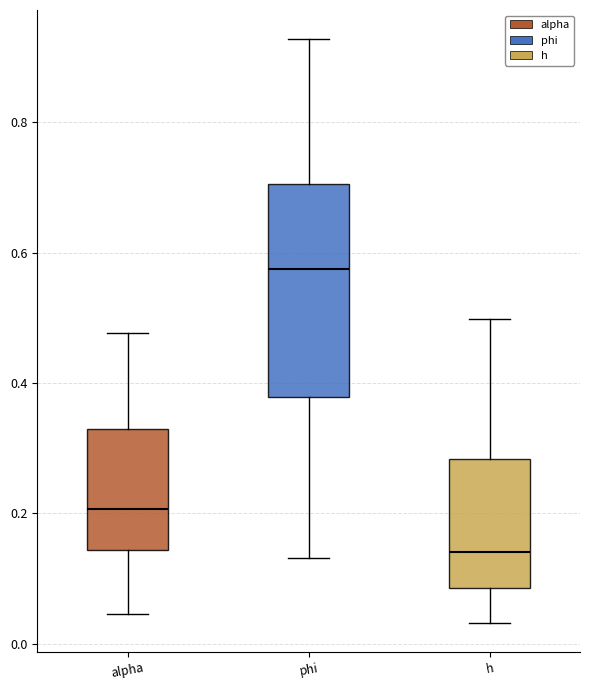

Reading left to right, transcribe this box plot: for each box, give where its median line is, the range the box spans, and where its two whiskers end, as read against the y-axis. The values are not printed on the chart, so give them approximately, as read against the axis.

alpha: median 0.20, box 0.14 to 0.32, whiskers 0.04 to 0.48
phi: median 0.58, box 0.38 to 0.70, whiskers 0.14 to 0.92
h: median 0.14, box 0.08 to 0.28, whiskers 0.04 to 0.50